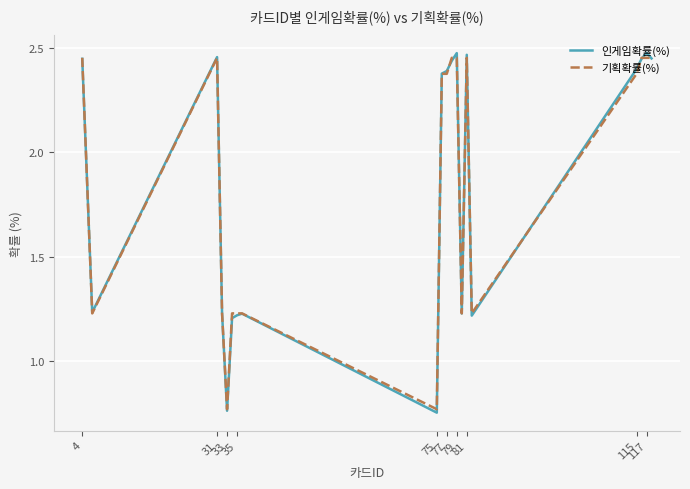

Which series has the widest spread of values?

인게임확률(%)